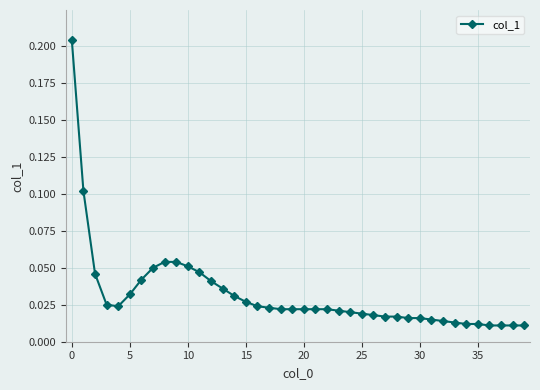

What is the sum of all values?

1.3